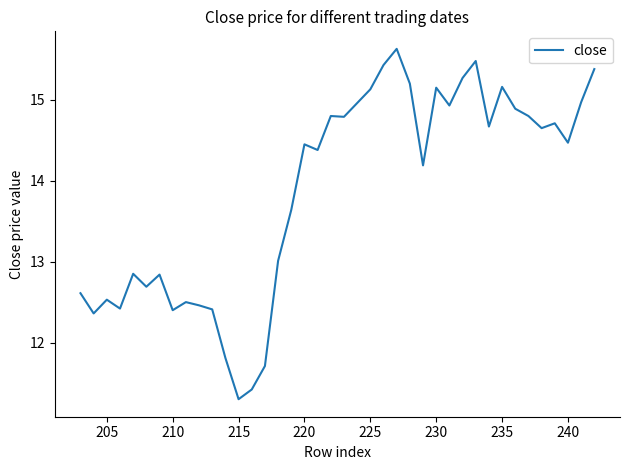

How many data points are above 14?

23